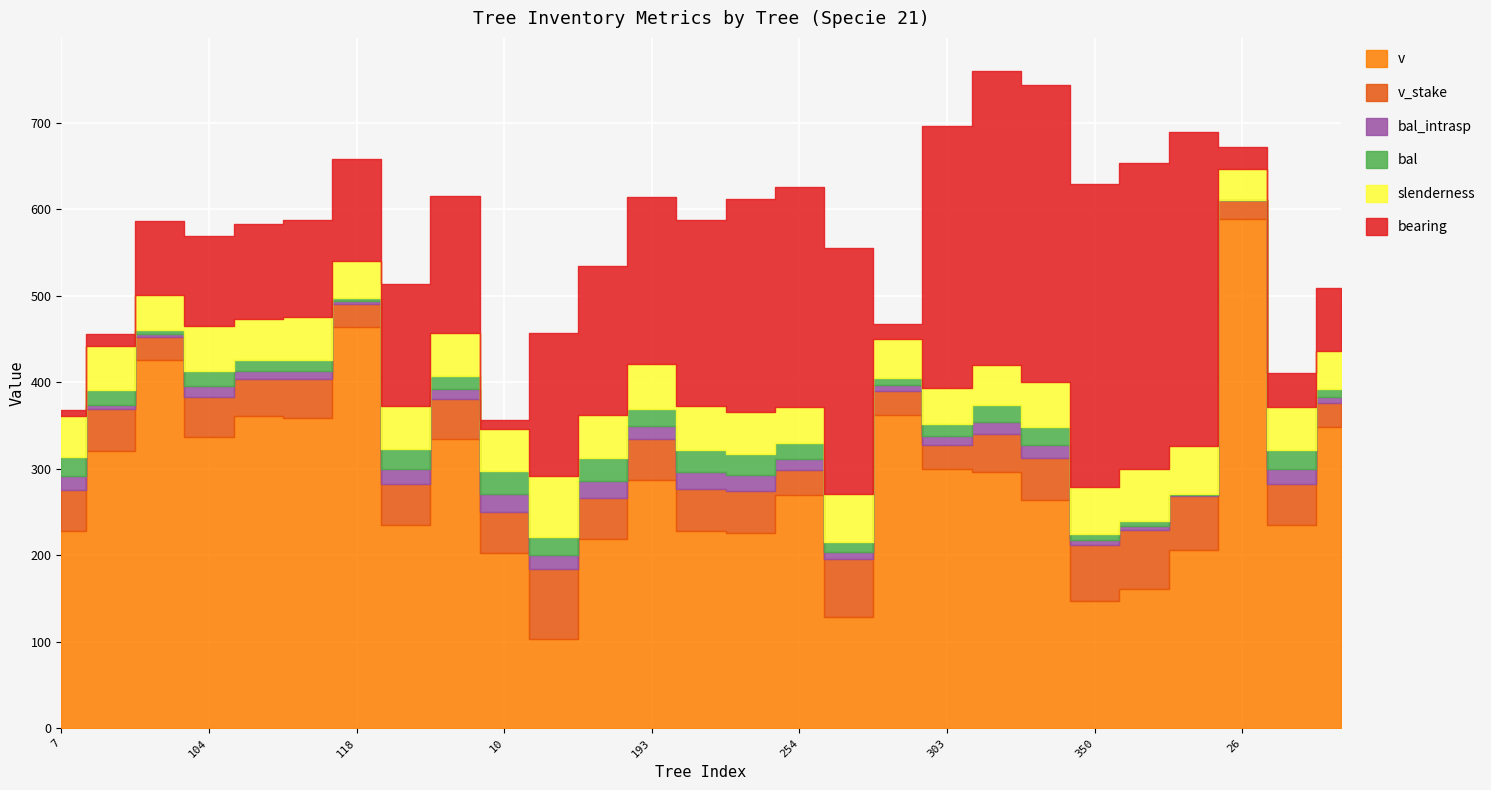

True or false: bal_intrasp has a value of 9.4 at 20.

False